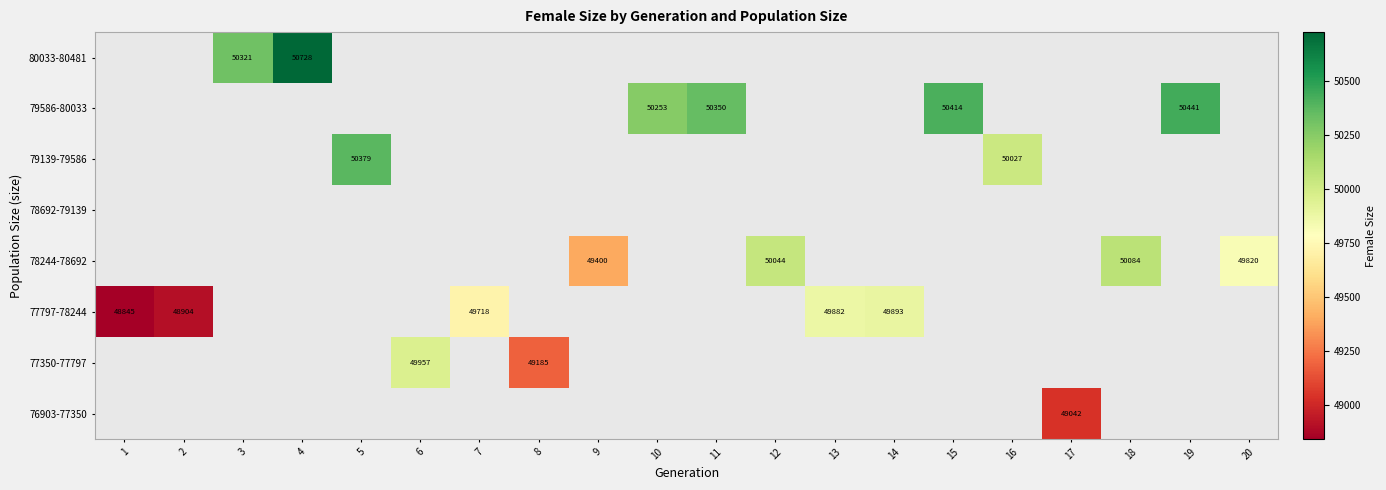

Between 1 and 2, which is larger?

2